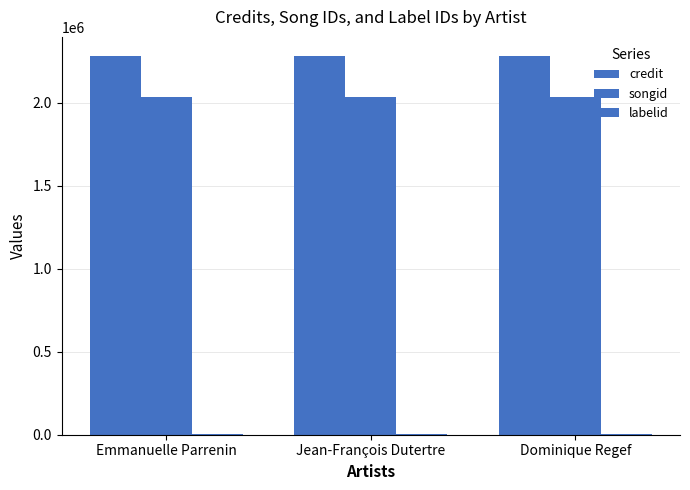

What is the value of the labelid bar at the 1st from the left?

3825